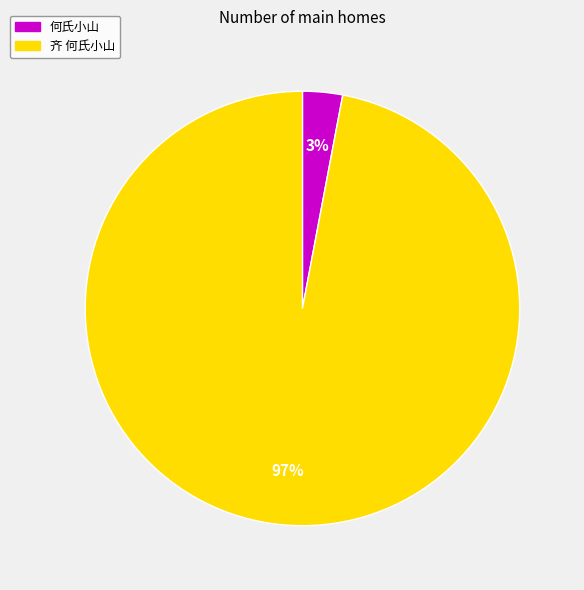

Does 何氏小山 account for over 50% of the chart?

No